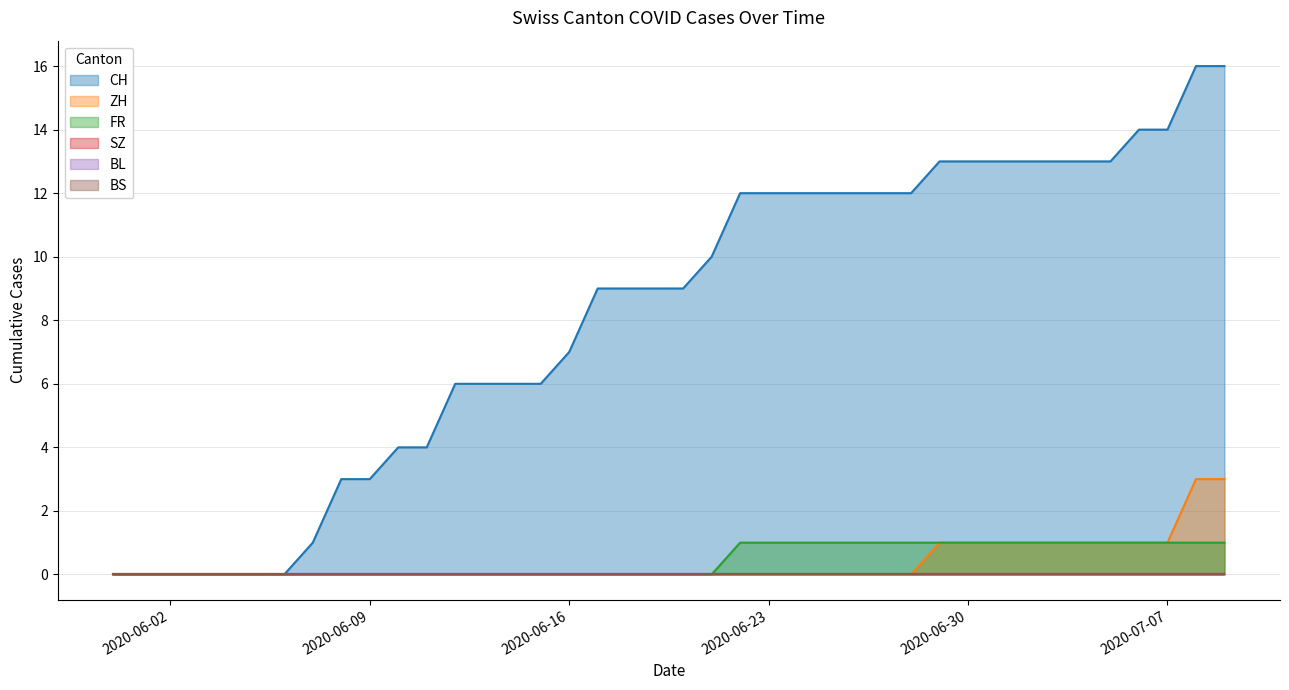

Between 2020-06-12 and 2020-07-01, which series saw the biggest shift?

CH